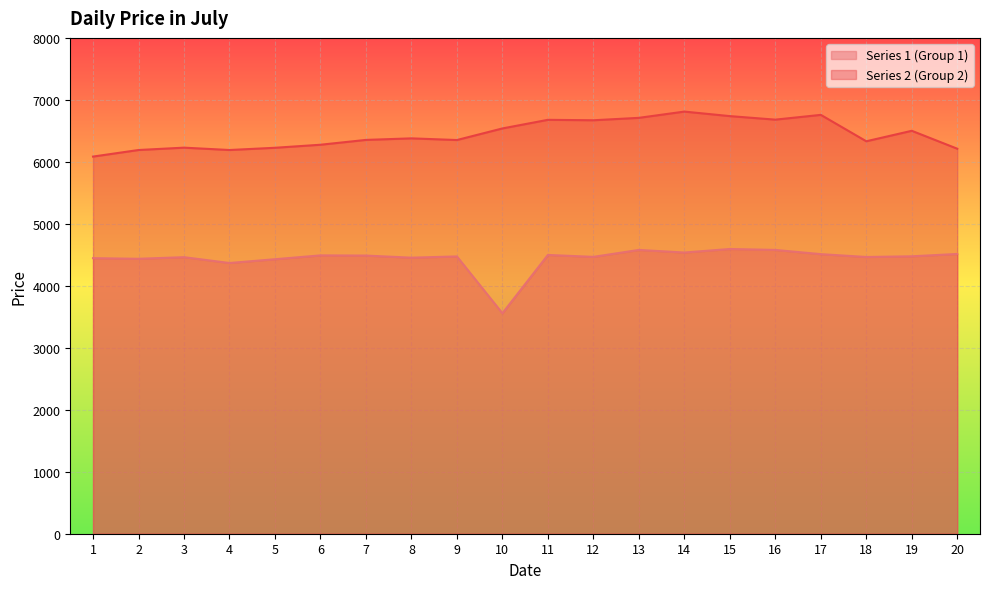

What is the spread (max minus min) of values at 5?

1798